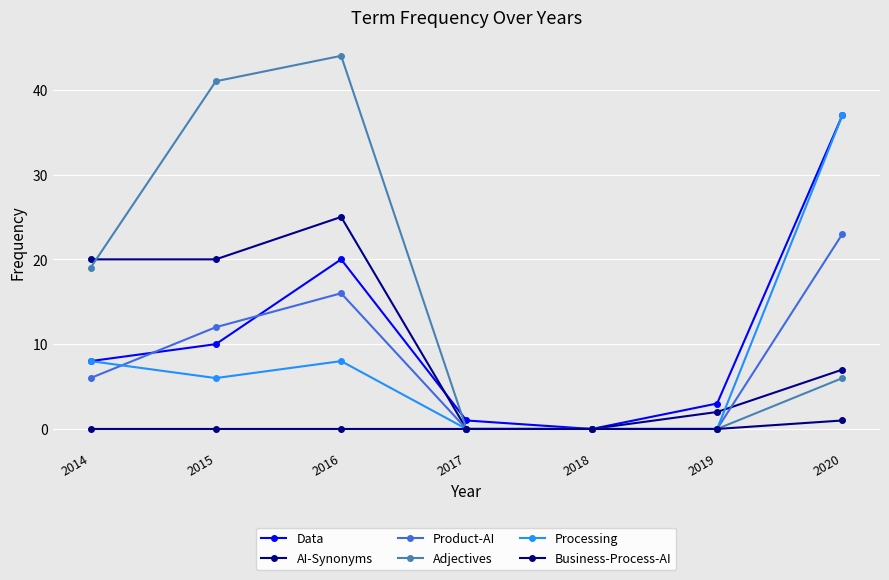

What is the difference between the maximum and second lowest values in the Product-AI series?

23